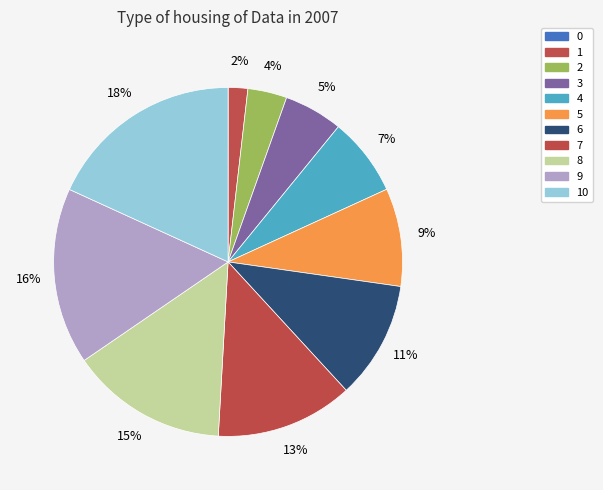

How much of the chart is everything except 10?

81.8%